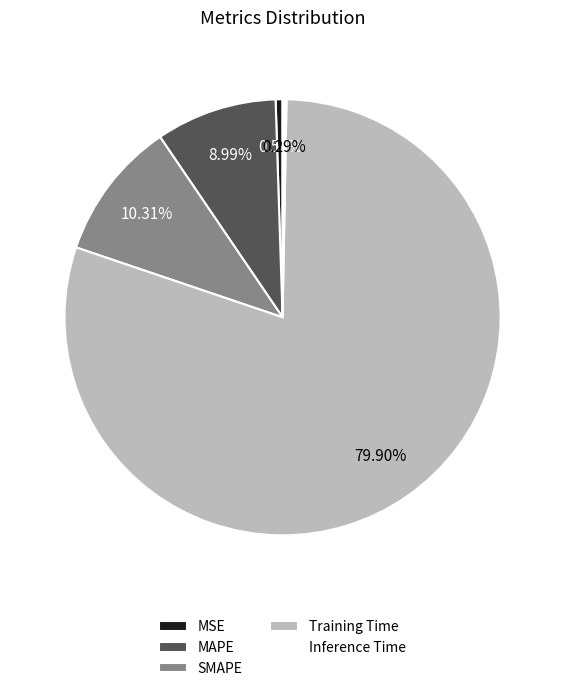

Count the number of slices in the pie.

5